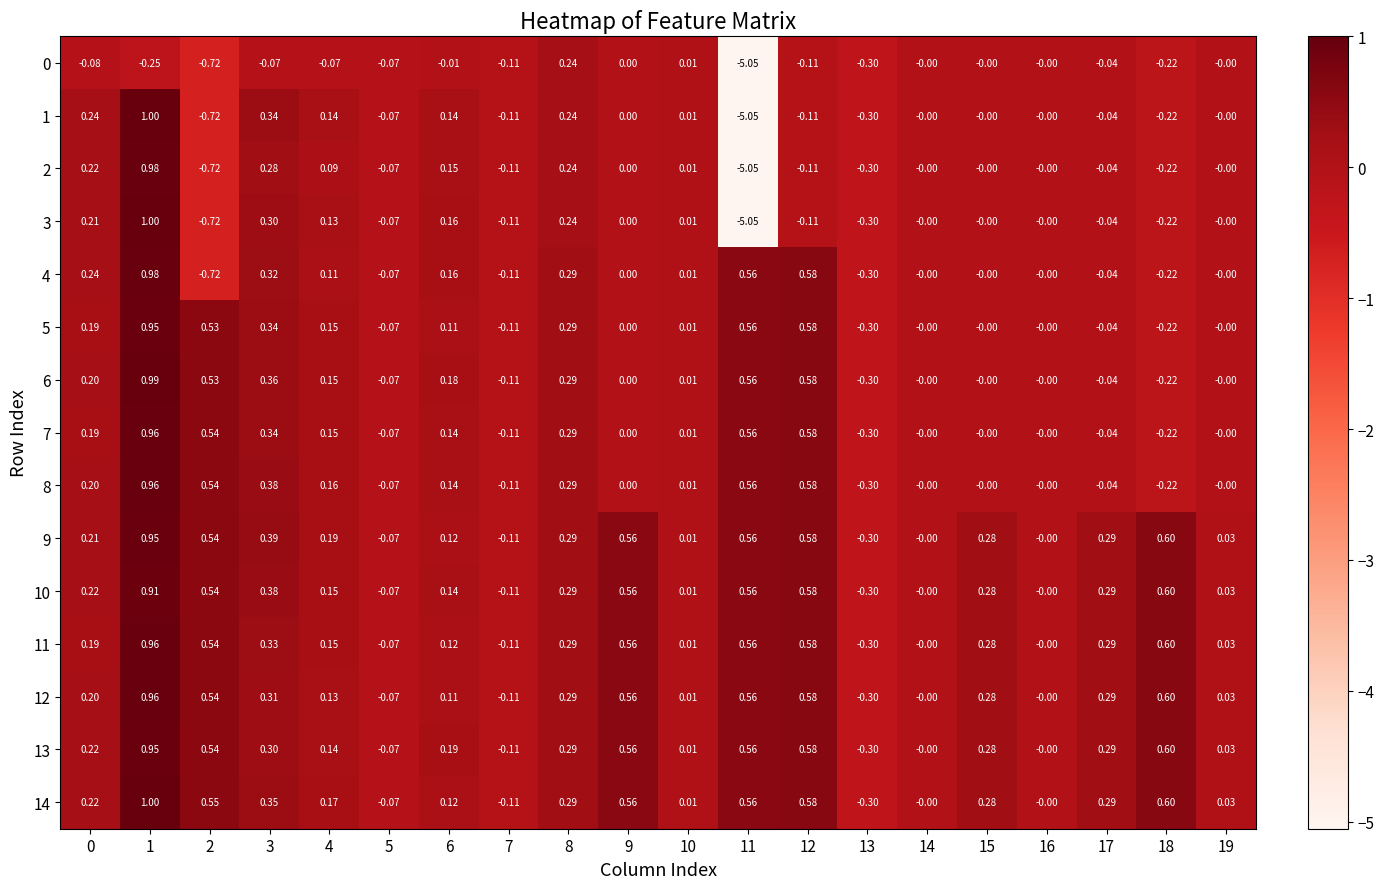

How many values in the 3 series are below 0?

8